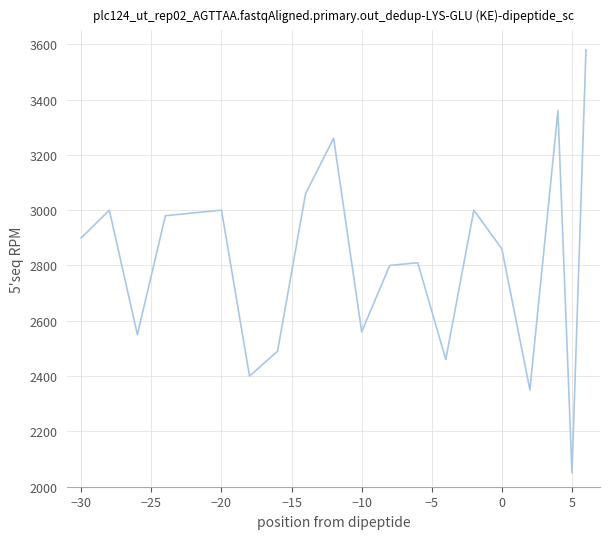

What is the average value?

2823